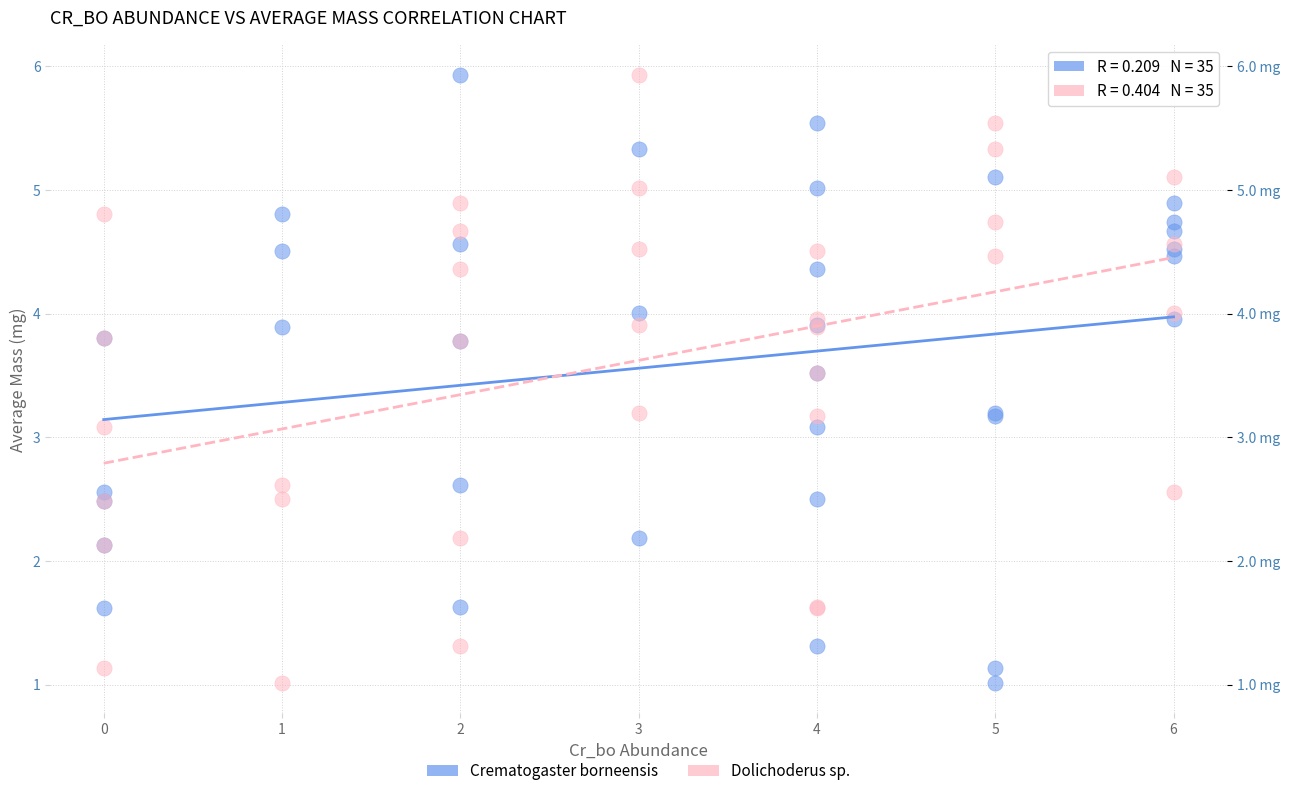

What are all the series names shown in the legend?

Crematogaster borneensis, Dolichoderus sp.